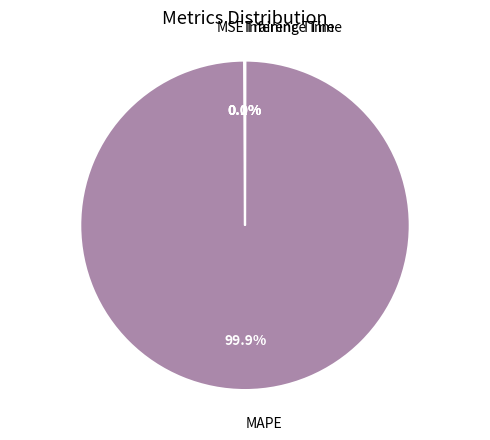

Does any single category account for the majority?

Yes